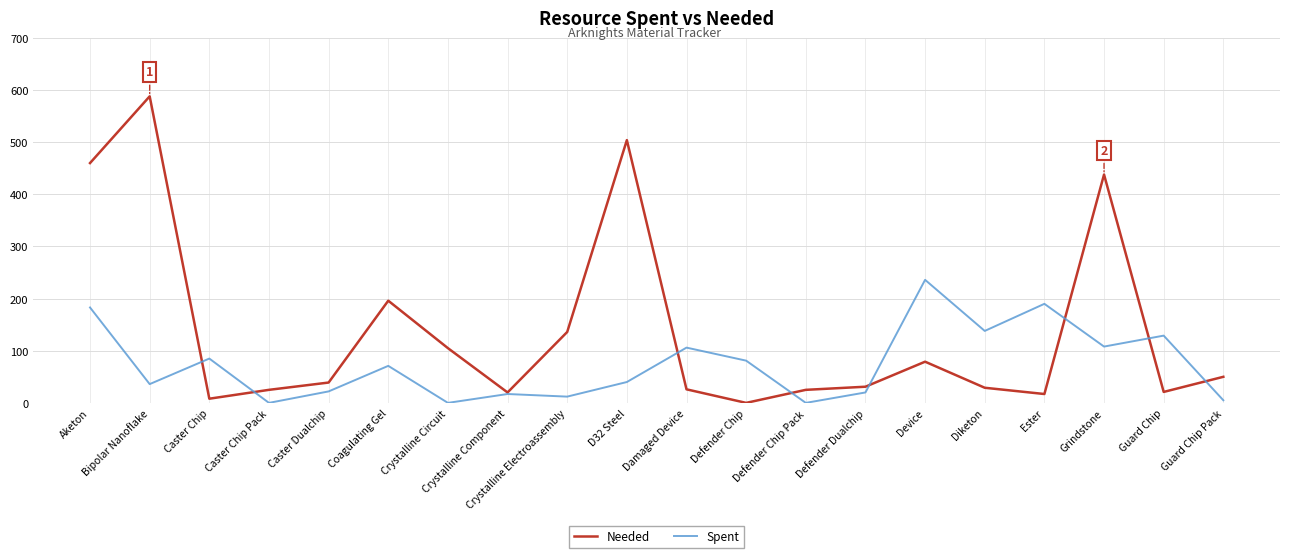

How many distinct data groups are displayed?

2